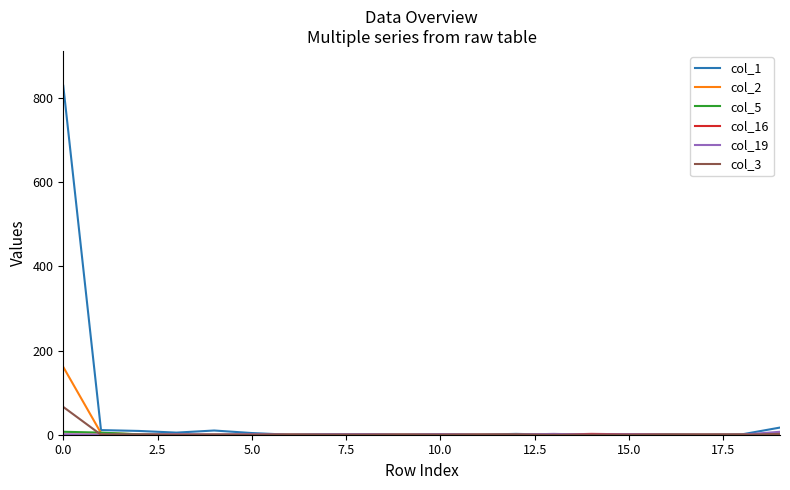

Which series has the widest spread of values?

col_1